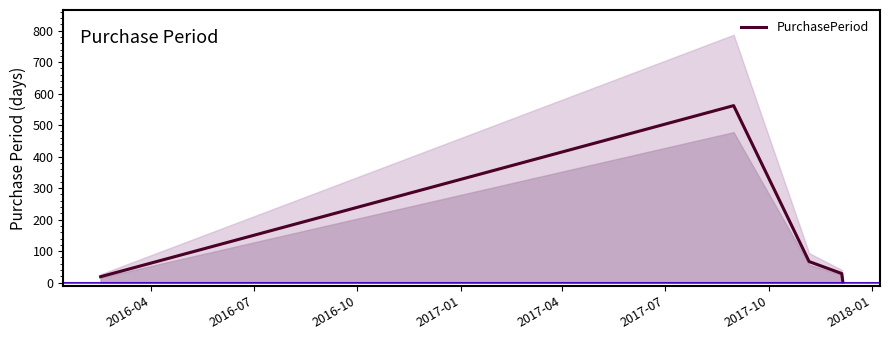

Is this an area chart (filled region under the line)?

No